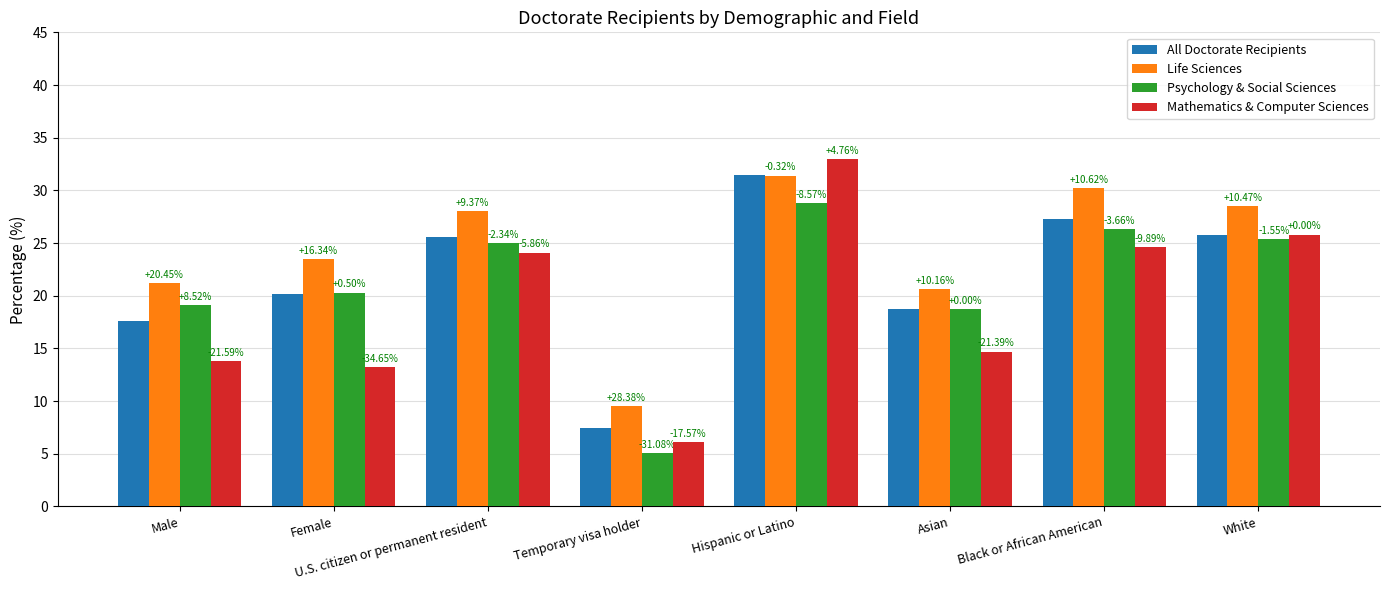

Reading left to right, transcribe all the data shown in this chart.

All Doctorate Recipients: Male=17.6	Female=20.2	U.S. citizen or permanent resident=25.6	Temporary visa holder=7.4	Hispanic or Latino=31.5	Asian=18.7	Black or African American=27.3	White=25.8
Life Sciences: Male=21.2	Female=23.5	U.S. citizen or permanent resident=28.0	Temporary visa holder=9.5	Hispanic or Latino=31.4	Asian=20.6	Black or African American=30.2	White=28.5
Psychology & Social Sciences: Male=19.1	Female=20.3	U.S. citizen or permanent resident=25.0	Temporary visa holder=5.1	Hispanic or Latino=28.8	Asian=18.7	Black or African American=26.3	White=25.4
Mathematics & Computer Sciences: Male=13.8	Female=13.2	U.S. citizen or permanent resident=24.1	Temporary visa holder=6.1	Hispanic or Latino=33.0	Asian=14.7	Black or African American=24.6	White=25.8